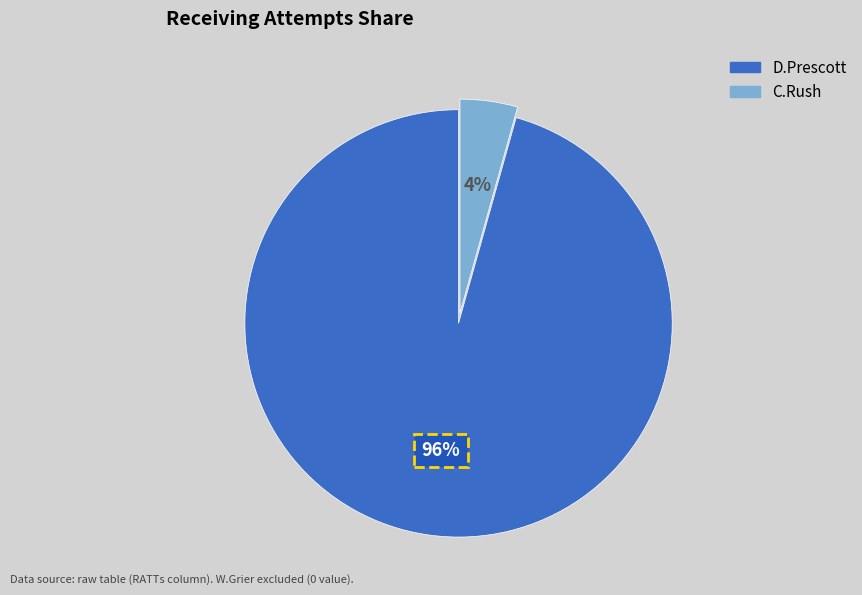

Is it true that D.Prescott is 81% of the pie?

False